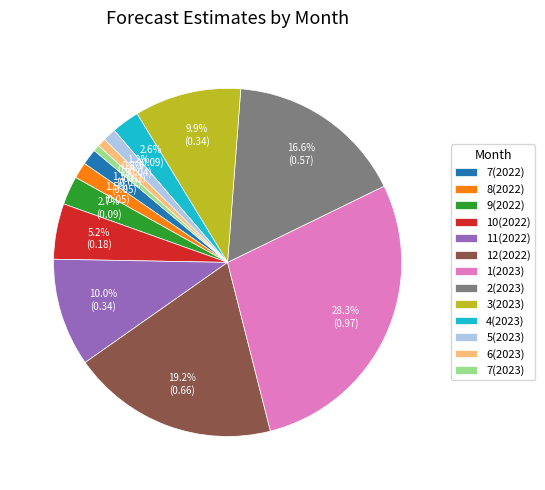

How many slices are in this pie chart?

13